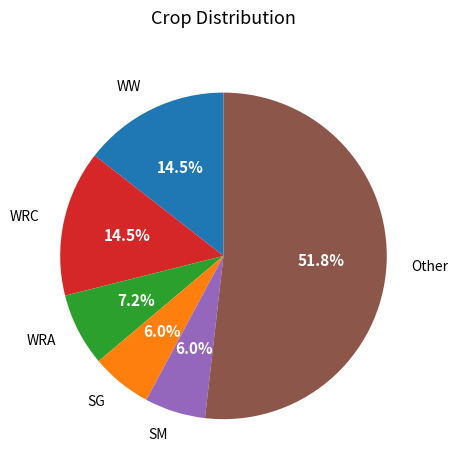

Between WW and Other, which is larger?

Other